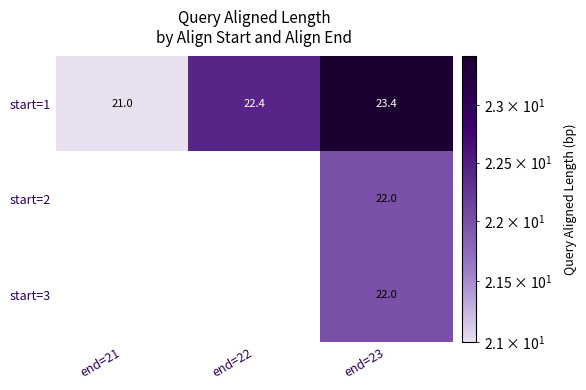

What is the sum of the start=1 values at end=21 and end=22?

43.4